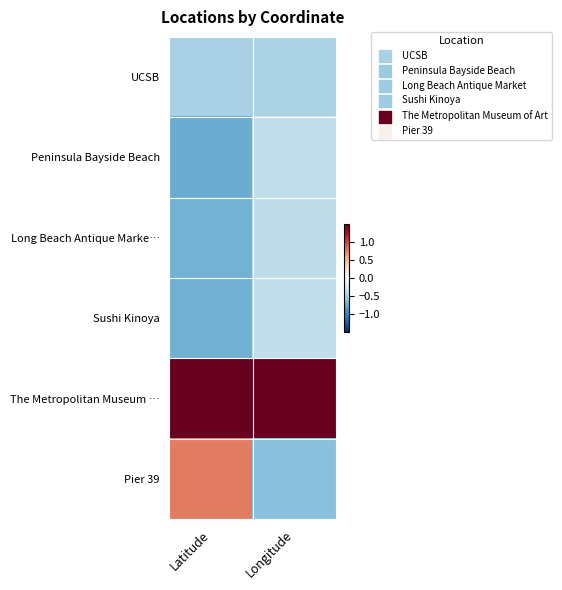

At how many categories does at least one series exceed 0?

2